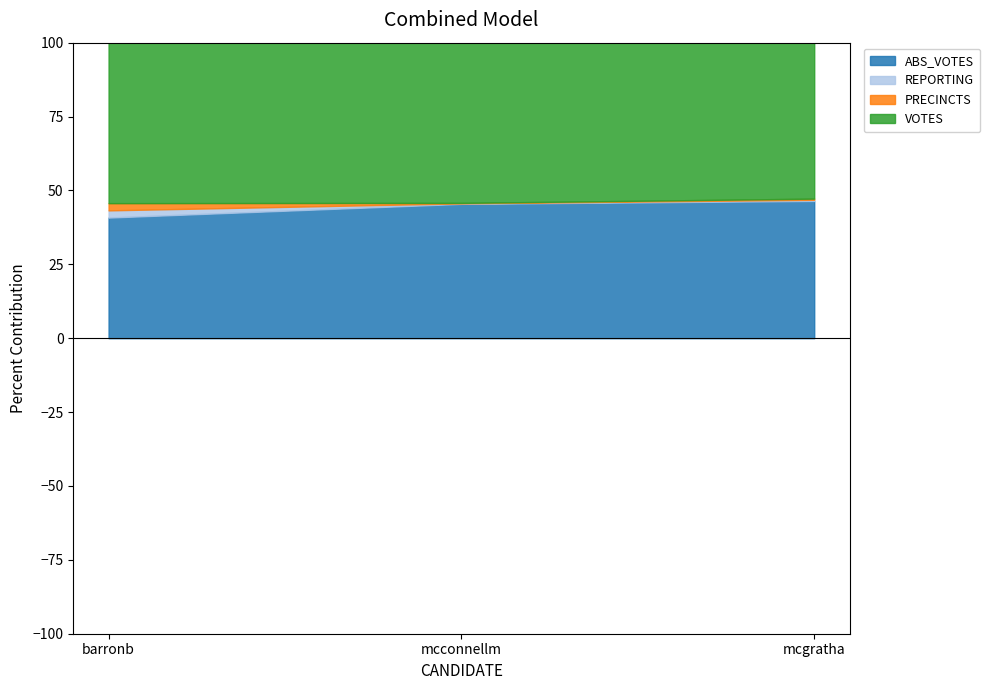

Count the number of data series in this chart.

4